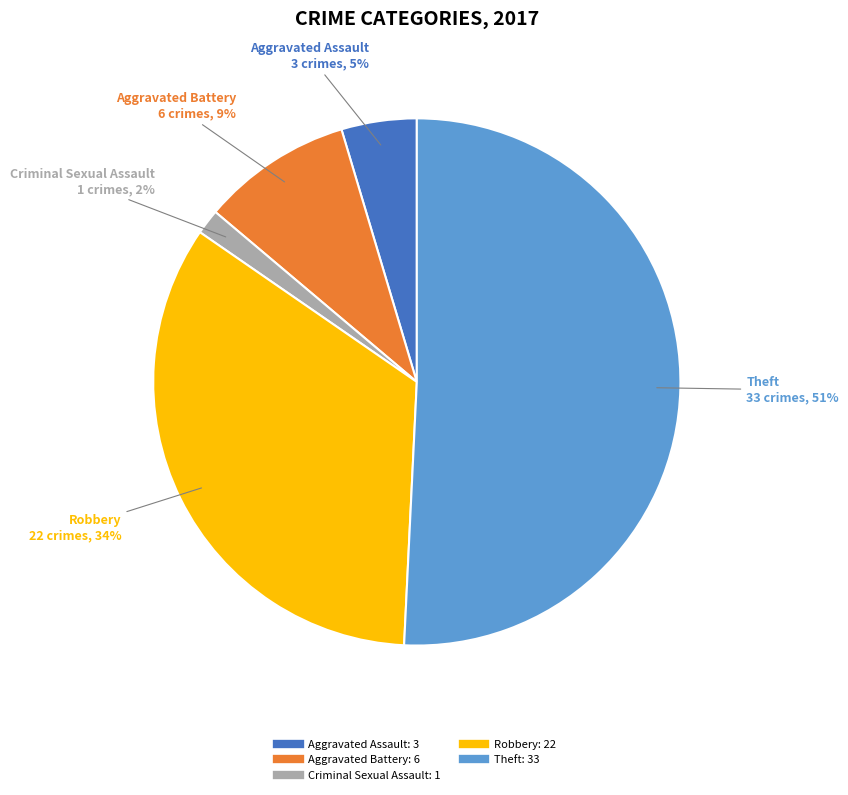

Approximately how many times larger is the value at Theft compared to Robbery?

1.5